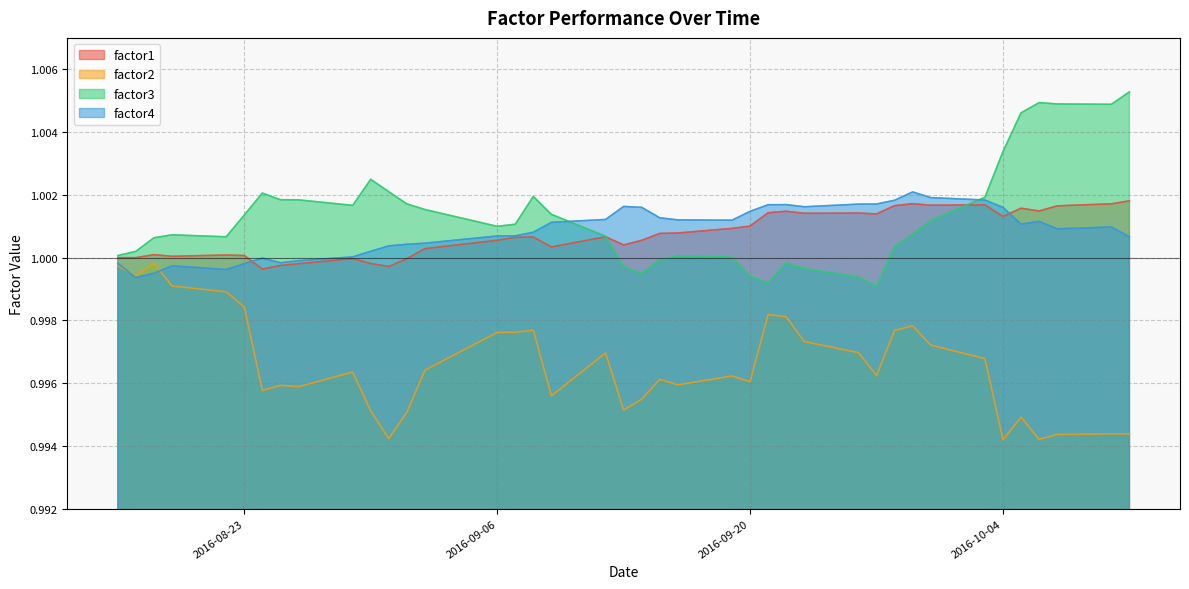

After their last crossing, which series has the higher values: factor4 or factor2?

factor4